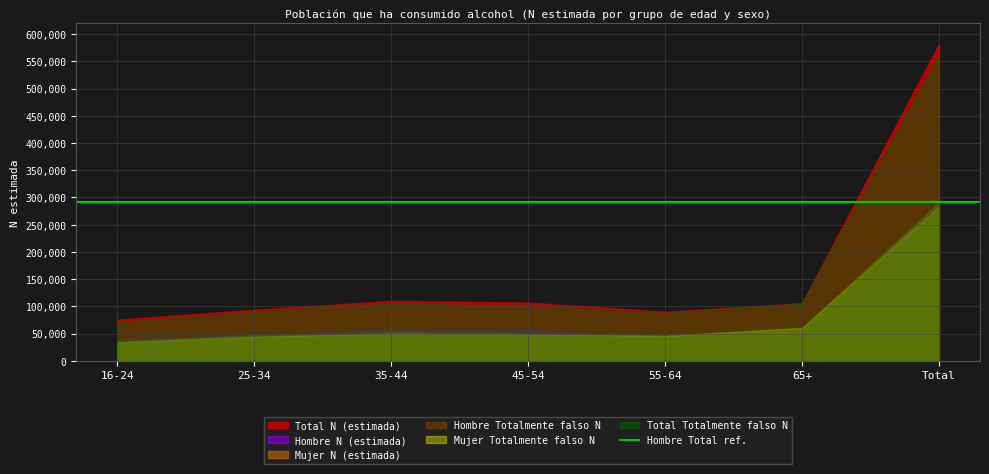

What is the label of the 3rd point from the right?

55-64